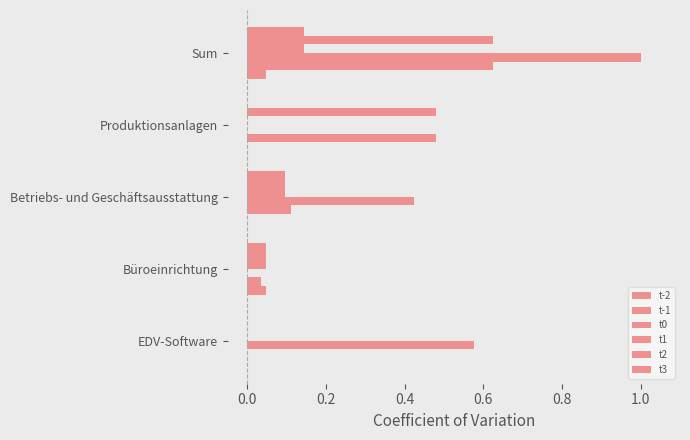

How many categories are shown in the chart?

5